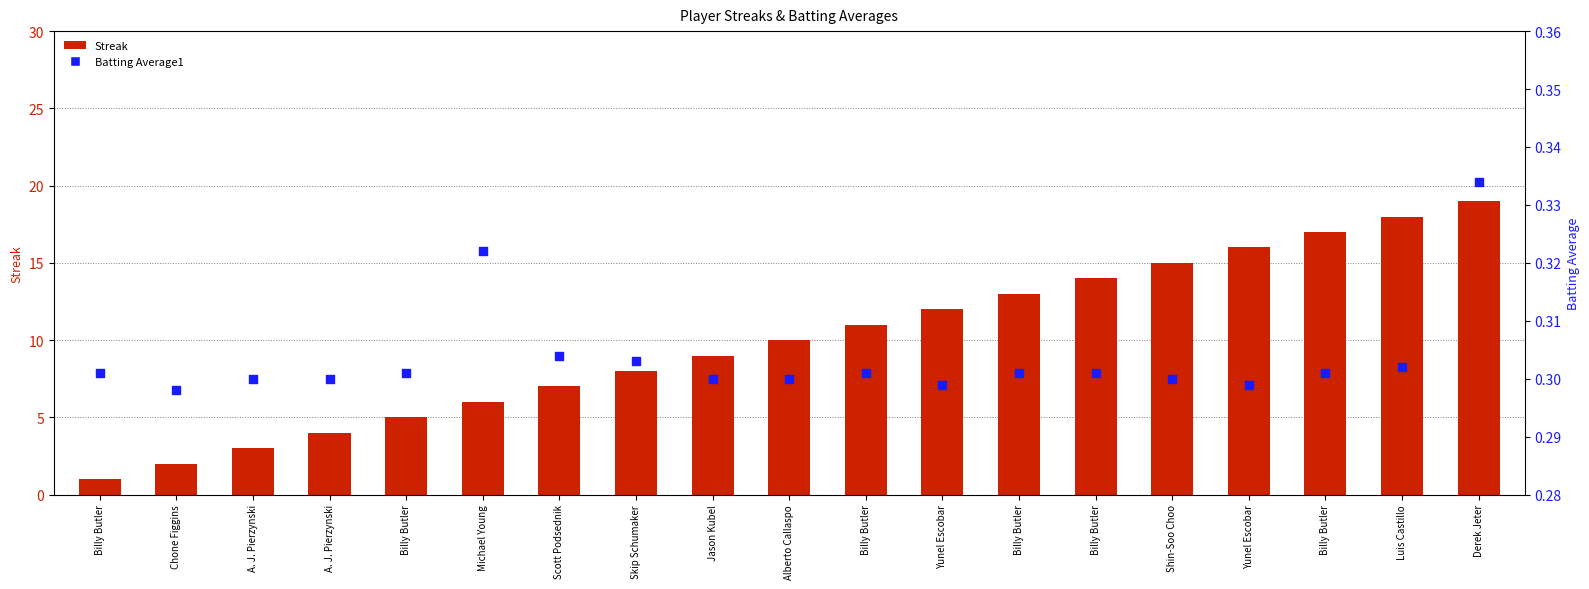

Which series has the largest Y range (max minus min)?

Streak